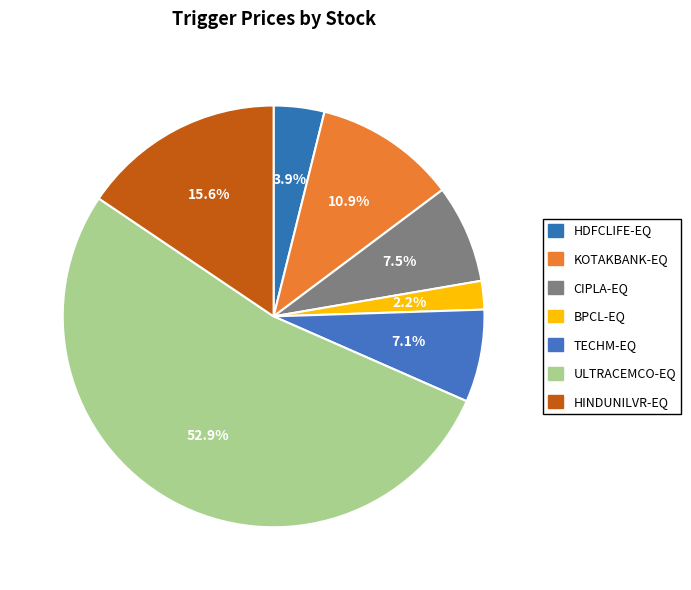

To the nearest percent, what is the combined percentage of HINDUNILVR-EQ and KOTAKBANK-EQ?

26%